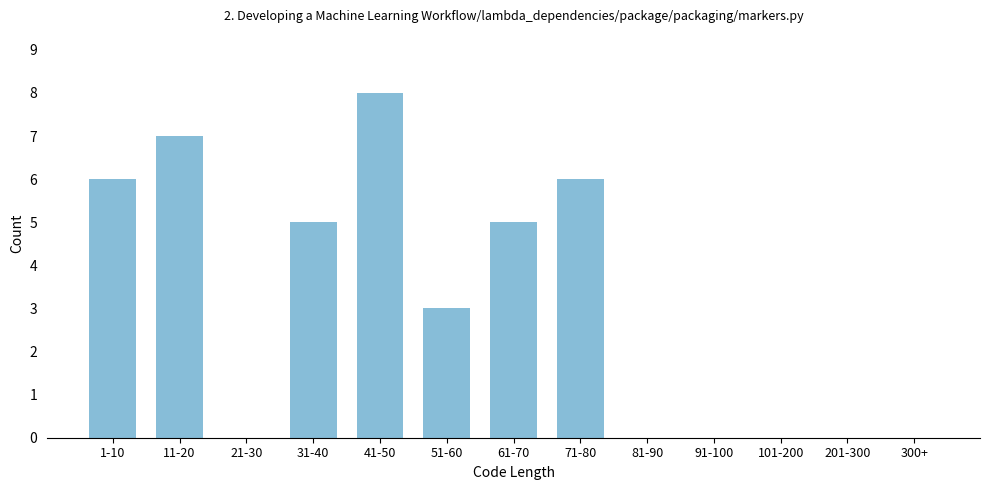

What is the sum of all values?

40